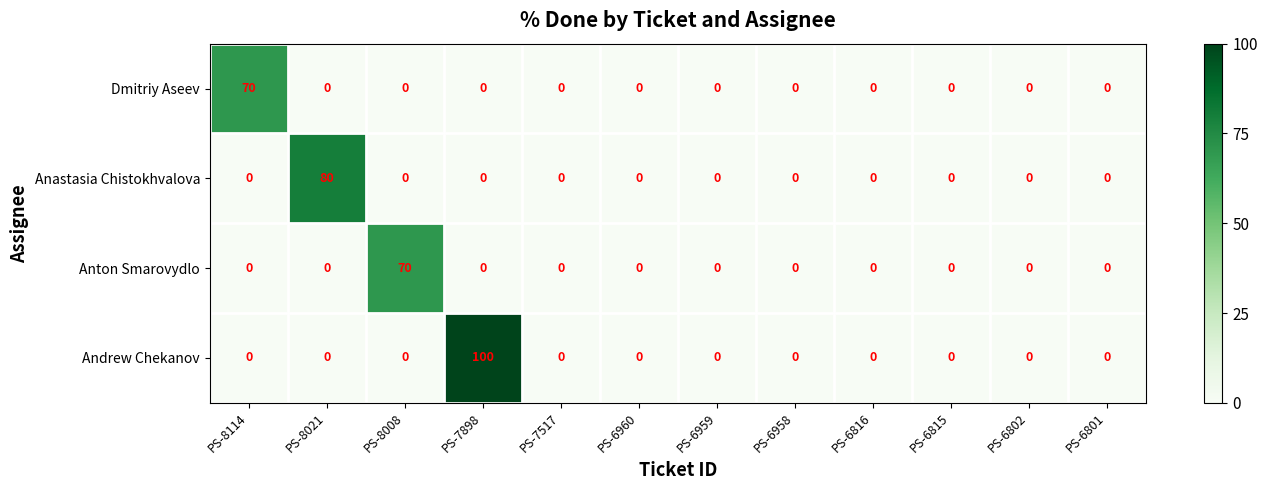

What is the difference between the maximum and second lowest values in the Anton Smarovydlo series?

70